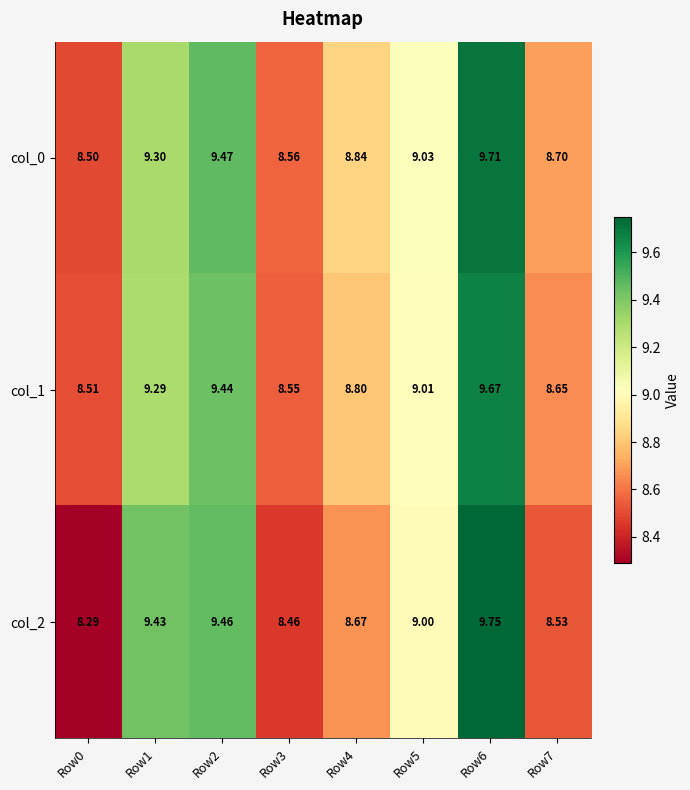

List the series in order of their peak value, lowest first.

col_1, col_0, col_2